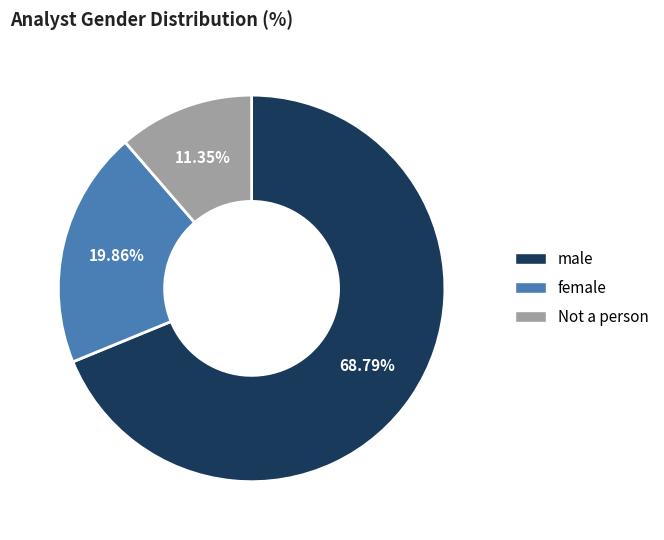

Does any single category account for the majority?

Yes